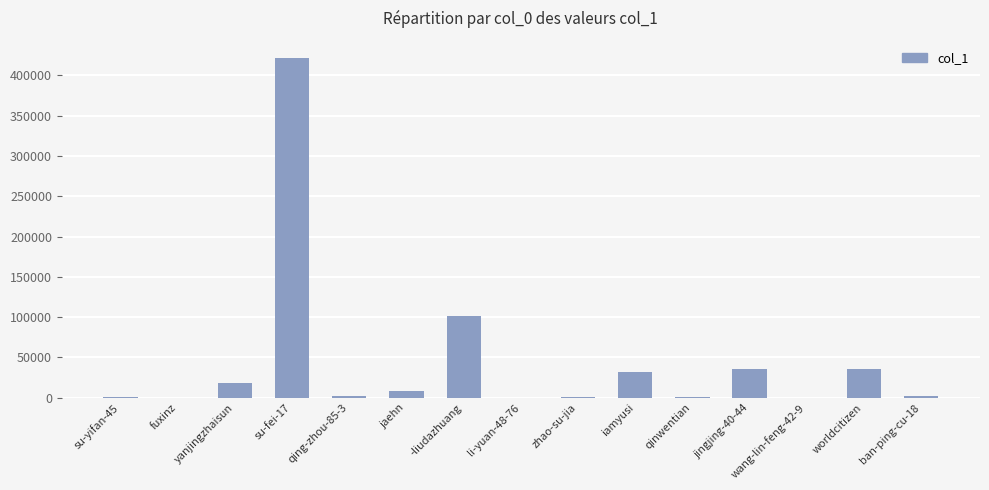

Where does the data first go above 1890?

yanjingzhaisun